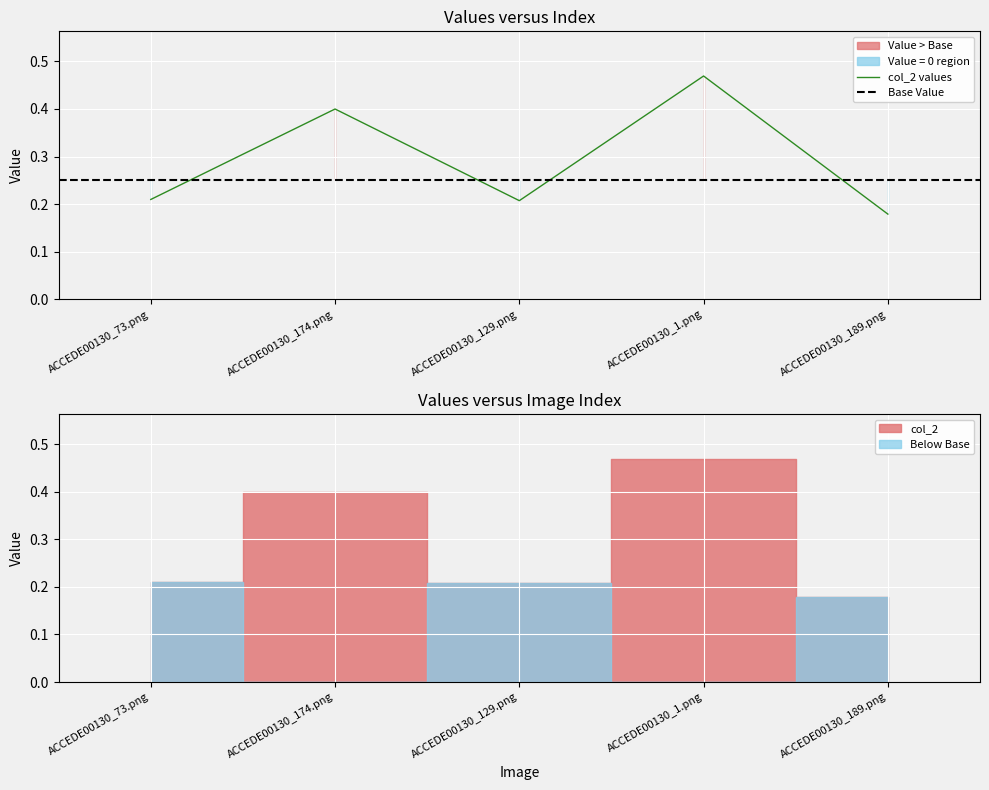

What is the difference between the second highest and second lowest values?

0.2